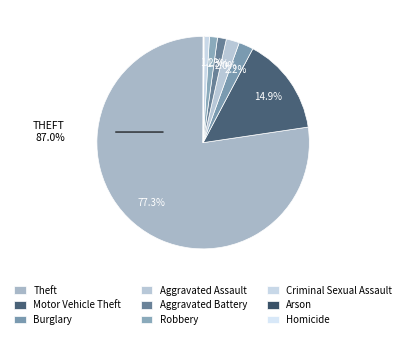

Between Aggravated Assault and Burglary, which is larger?

Burglary